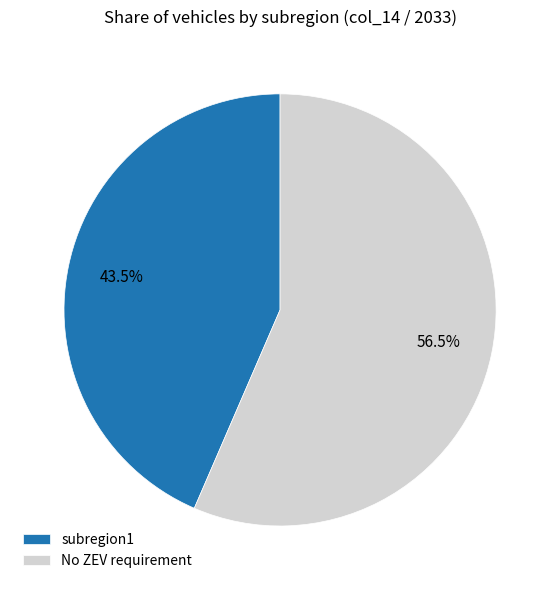

How many slices are in this pie chart?

2